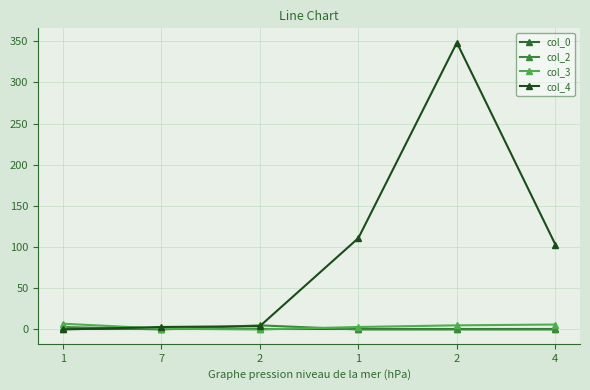

What is the value of the col_2 point at the 1st from the left?

3.0